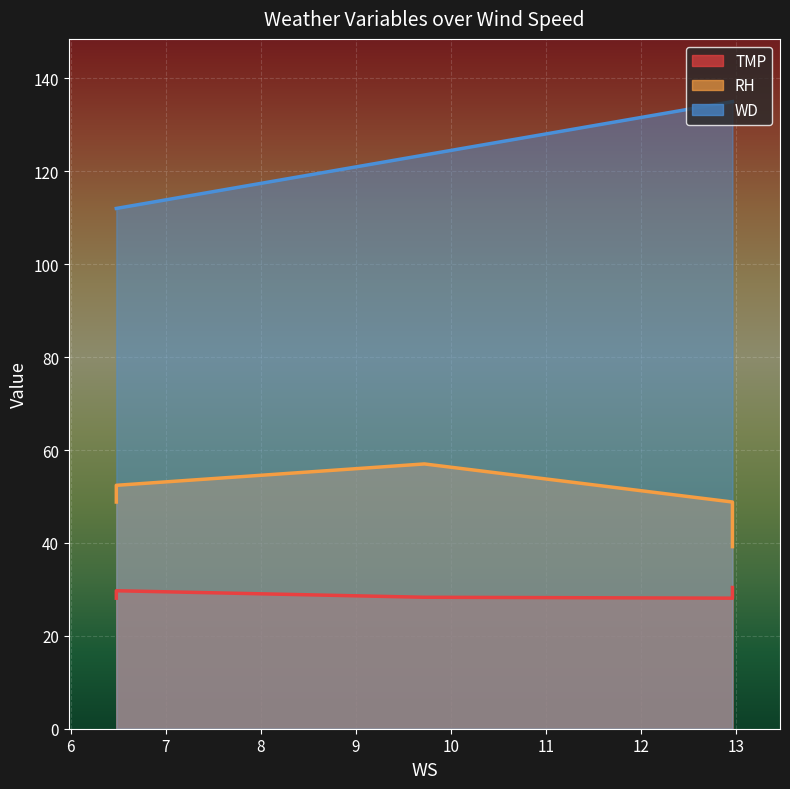

How many lines are shown in the chart?

3